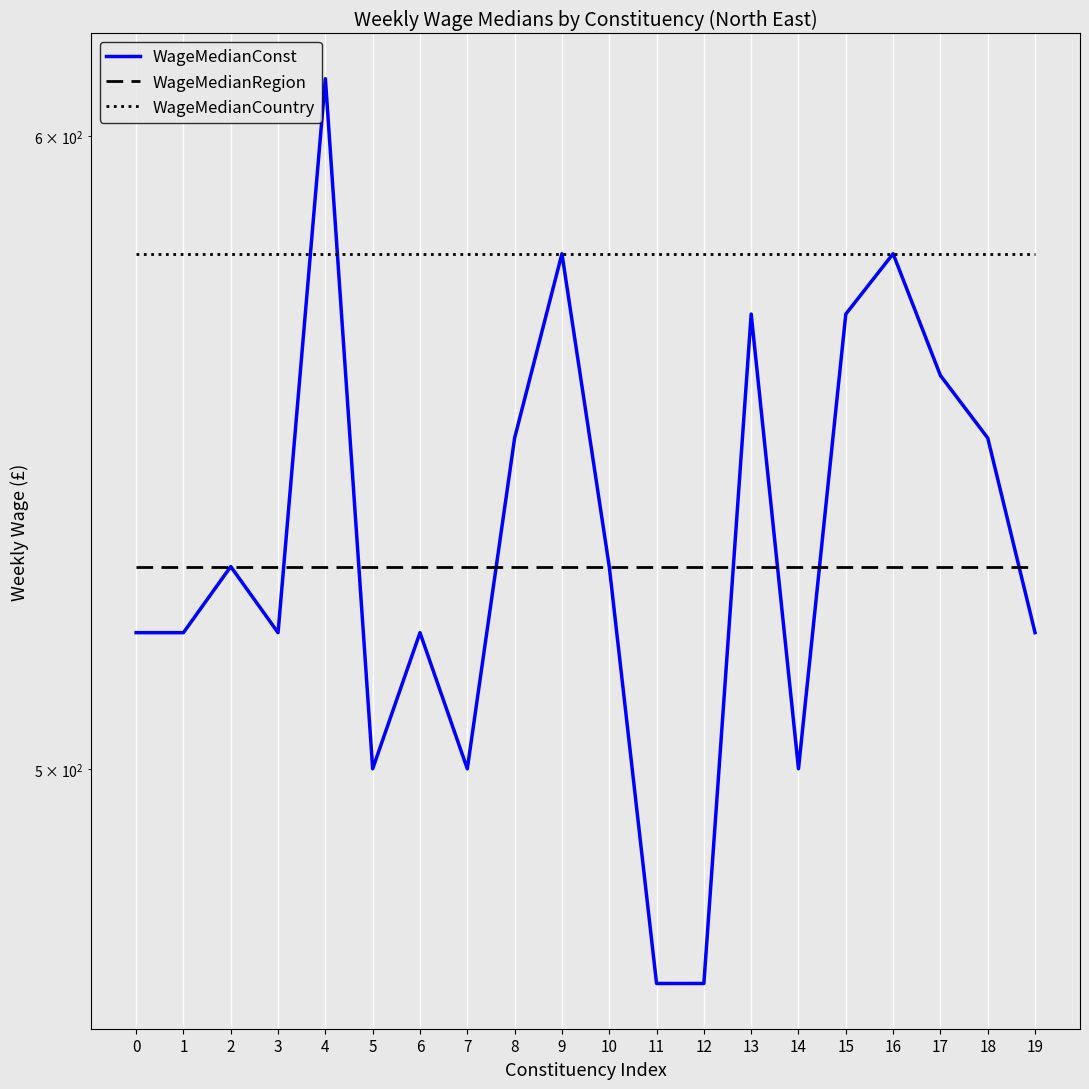

Count the number of data series in this chart.

3